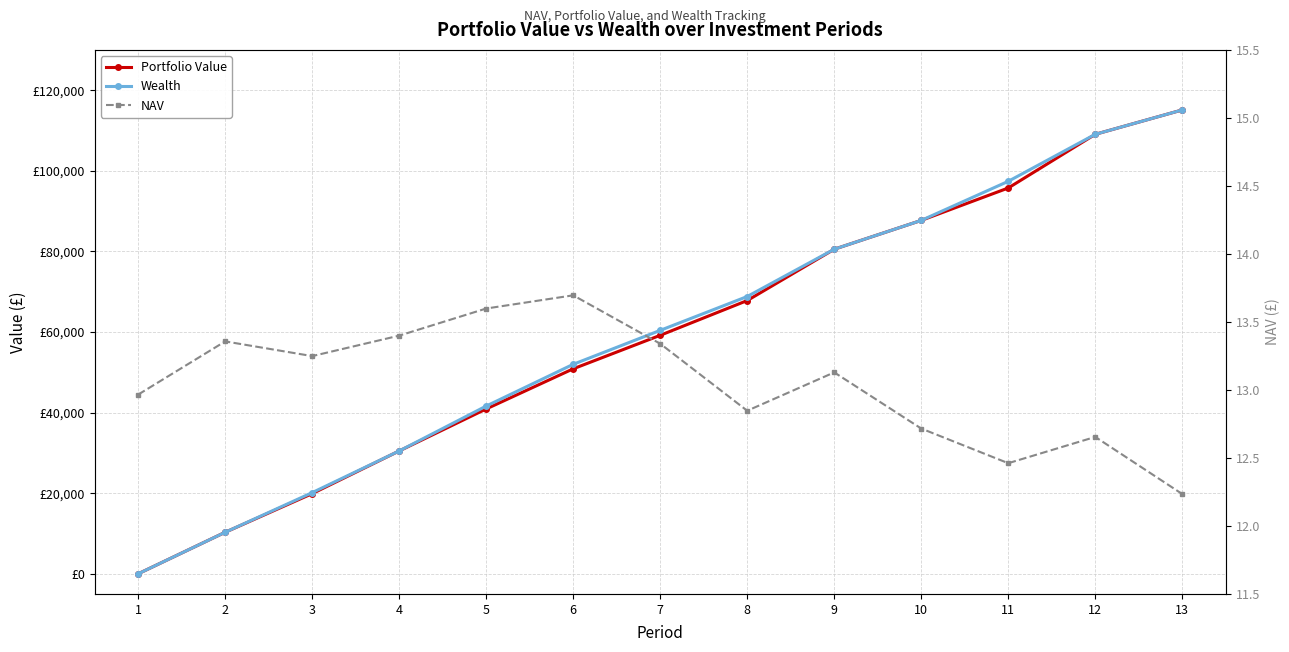

At which category is the sum across all series the highest?

13